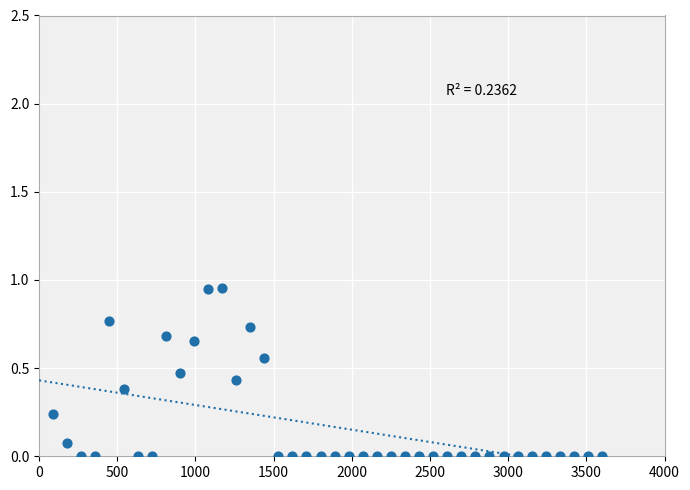

What is the range of X values (max minus min)?

3510.0